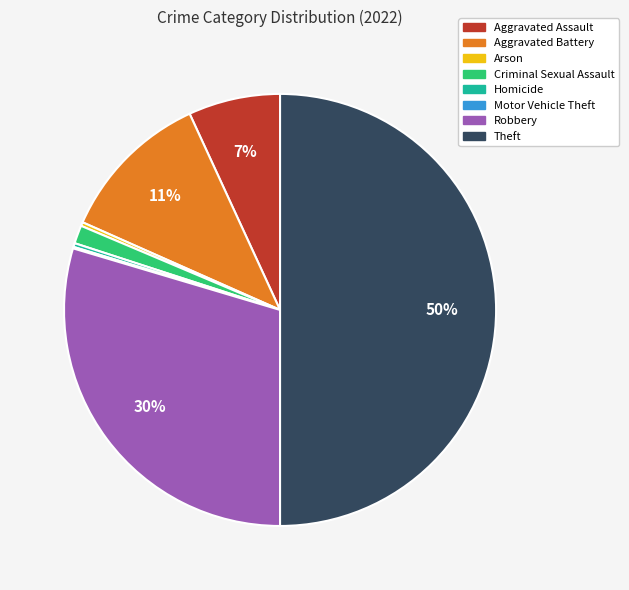

Is Arson the majority of the pie?

No